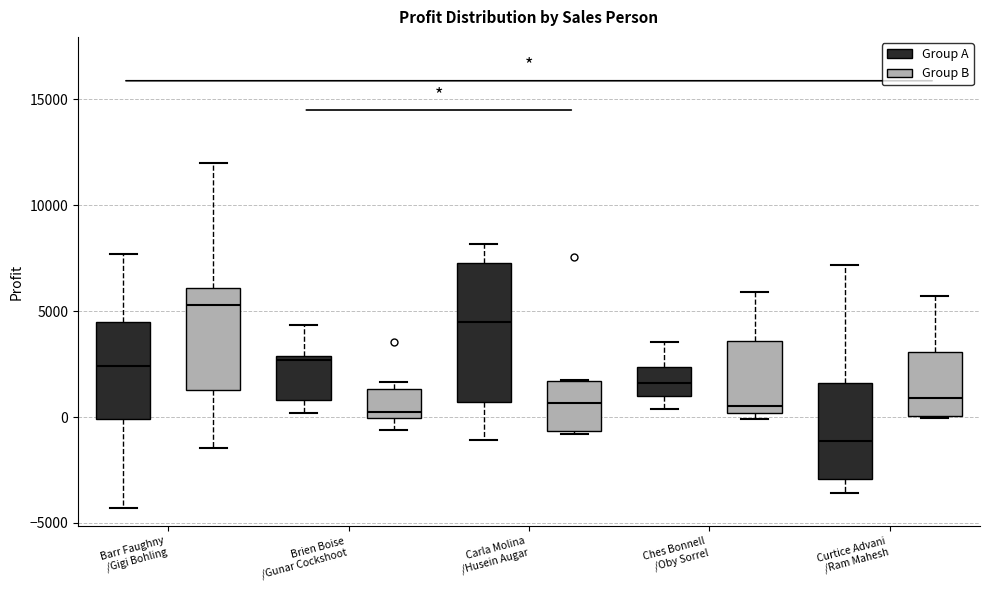

Reading left to right, transcribe this box plot: for each box, give where its median line is, the range the box spans, and where its two whiskers end, as read against the y-axis. The values are not printed on the chart, so give them approximately, as read against the axis.

Barr Faughny /Gigi Bohling (Group A): median 2500, box 0 to 4500, whiskers -4500 to 7500
Barr Faughny /Gigi Bohling (Group B): median 5500, box 1500 to 6000, whiskers -1500 to 12000
Brien Boise /Gunar Cockshoot (Group A): median 2500, box 1000 to 3000, whiskers 0 to 4500
Brien Boise /Gunar Cockshoot (Group B): median 0 (just above the box's lower edge), box 0 to 1500, whiskers -500 to 1500 (just above the box's upper edge)
Carla Molina /Husein Augar (Group A): median 4500, box 500 to 7500, whiskers -1000 to 8000
Carla Molina /Husein Augar (Group B): median 500, box -500 to 1500, whiskers -1000 to 1500
Ches Bonnell /Oby Sorrel (Group A): median 1500, box 1000 to 2500, whiskers 500 to 3500
Ches Bonnell /Oby Sorrel (Group B): median 500, box 0 to 3500, whiskers 0 (just below the box's lower edge) to 6000
Curtice Advani /Ram Mahesh (Group A): median -1000, box -3000 to 1500, whiskers -3500 to 7000
Curtice Advani /Ram Mahesh (Group B): median 1000, box 0 to 3000, whiskers 0 to 5500